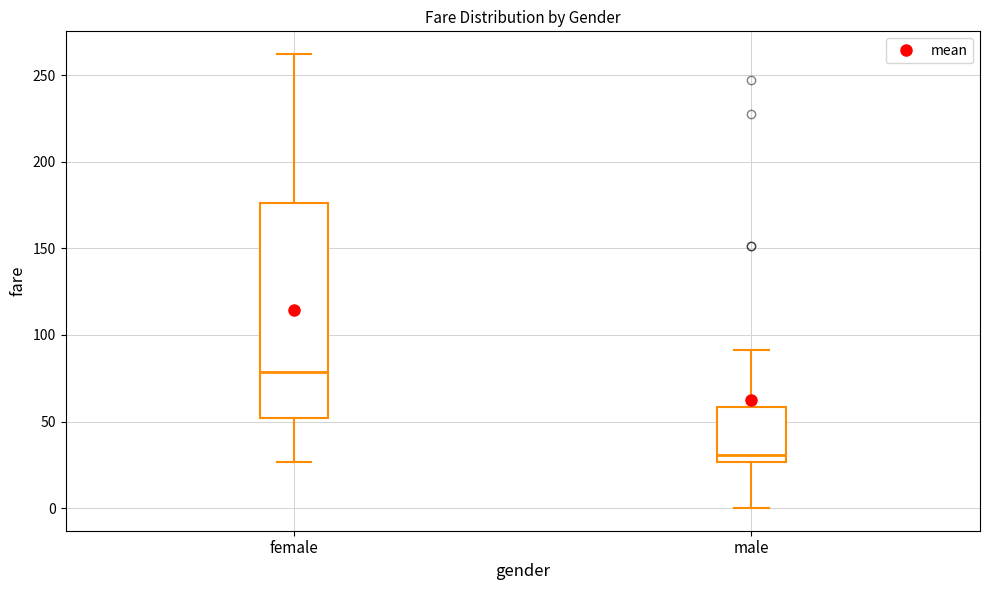

Reading left to right, transcribe this box plot: for each box, give where its median line is, the range the box spans, and where its two whiskers end, as read against the y-axis. The values are not printed on the chart, so give them approximately, as read against the axis.

female: median 80, box 50 to 175, whiskers 25 to 260
male: median 30, box 25 to 60, whiskers 0 to 90